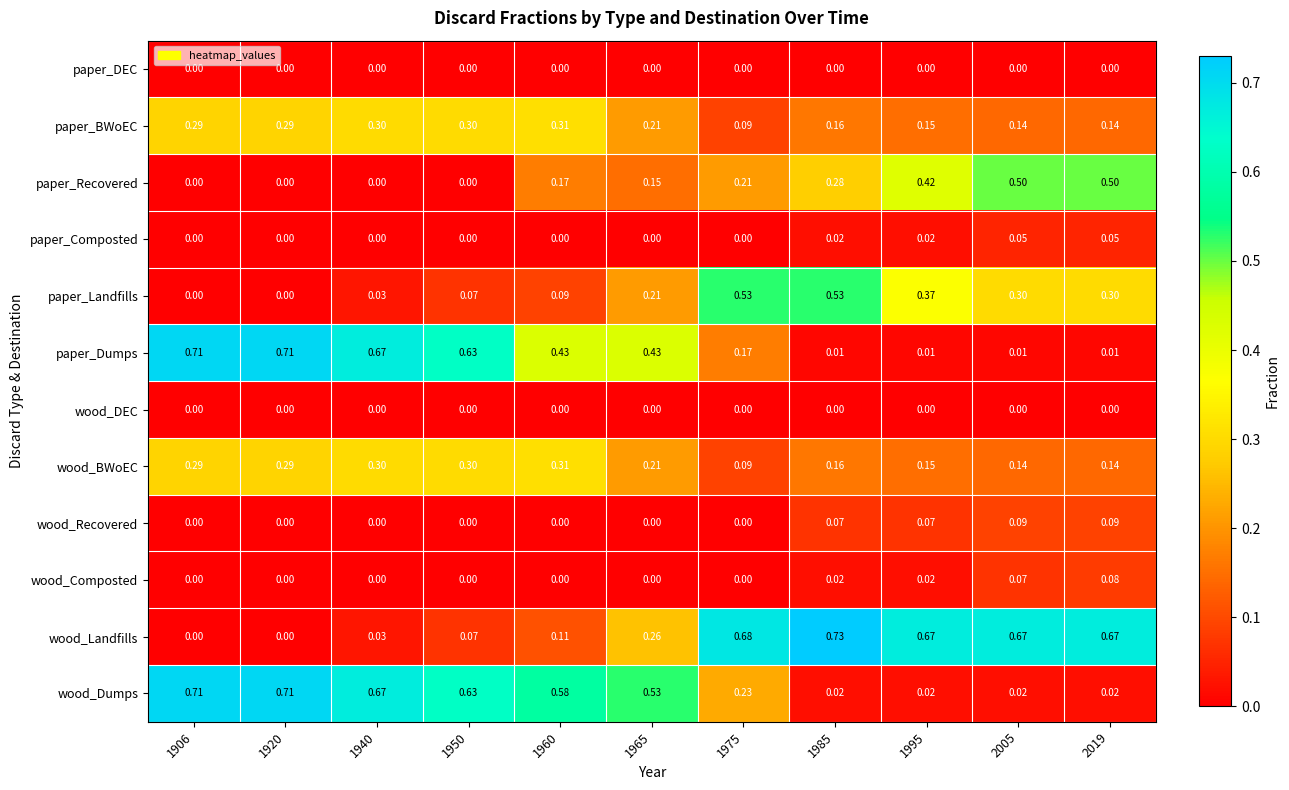

Which series has the largest total across all categories?

wood_Dumps